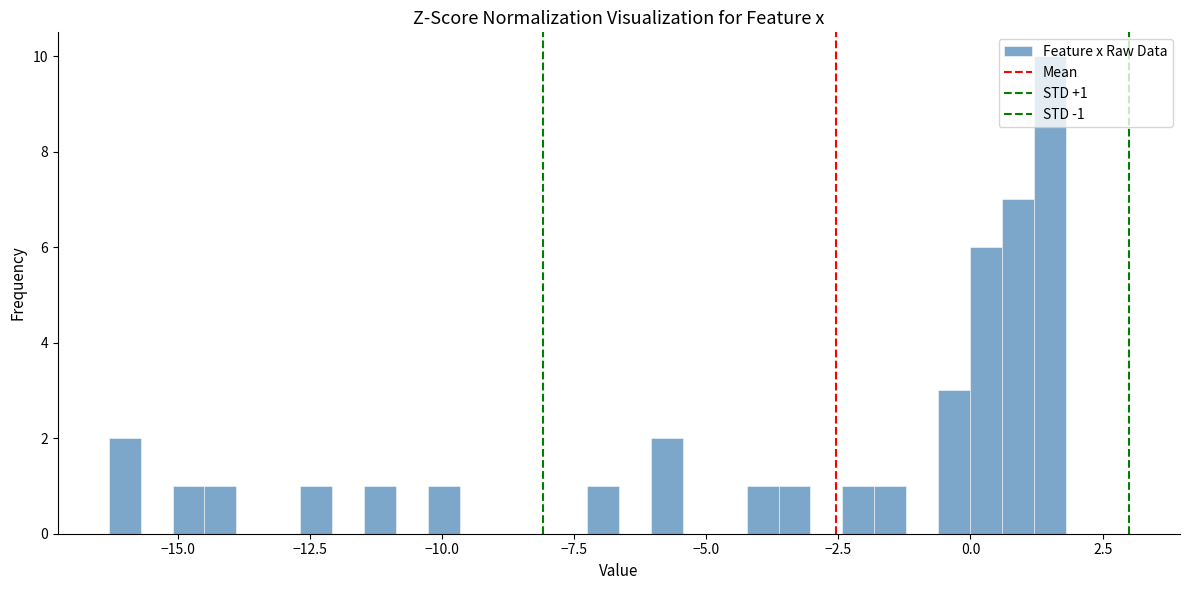

Read against the x-axis, roughly where is the centre of the tallest bar?

1.5